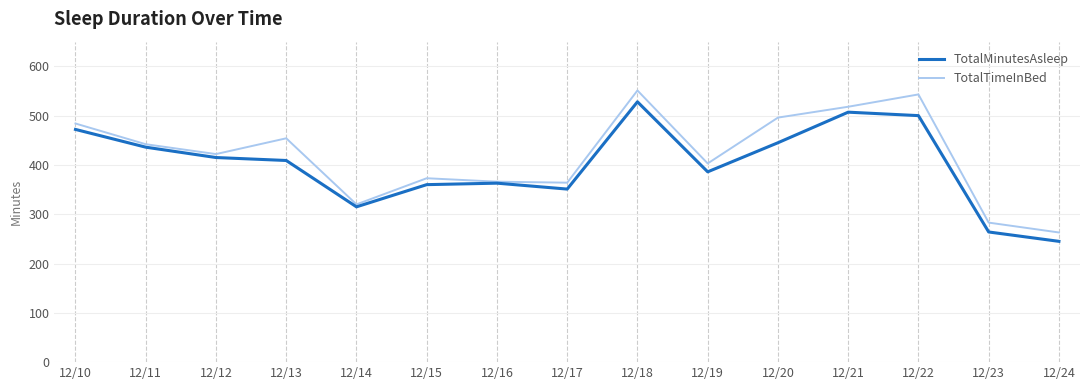

Where is TotalMinutesAsleep nearest to the value 386?

12/19